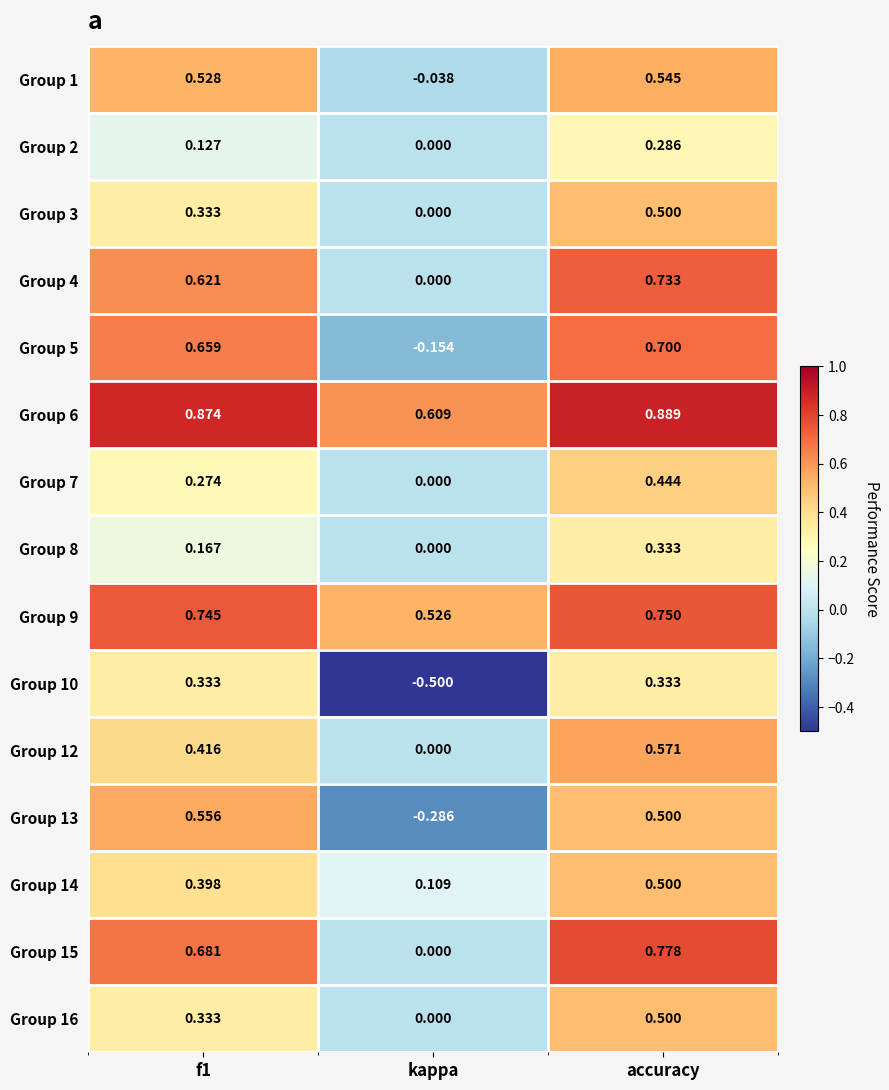

What is the difference between the highest and lowest values at kappa?

1.1